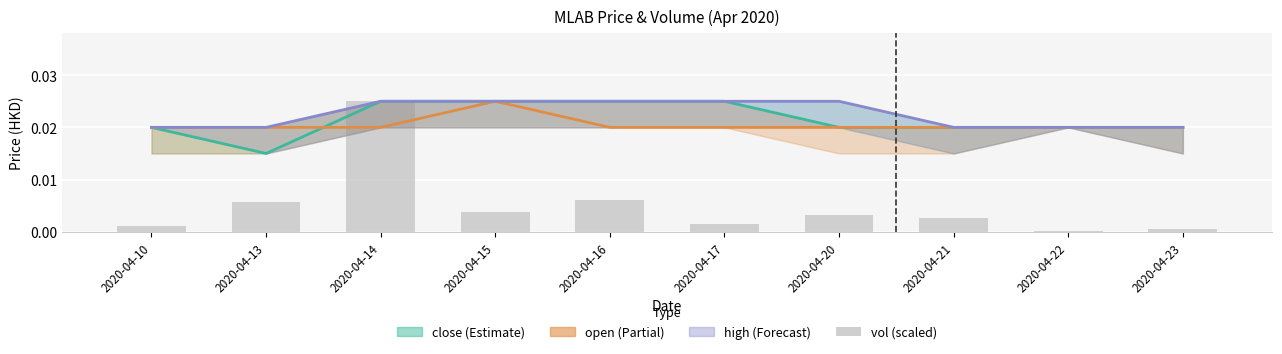

At which label does vol reach its minimum?

2020-04-22